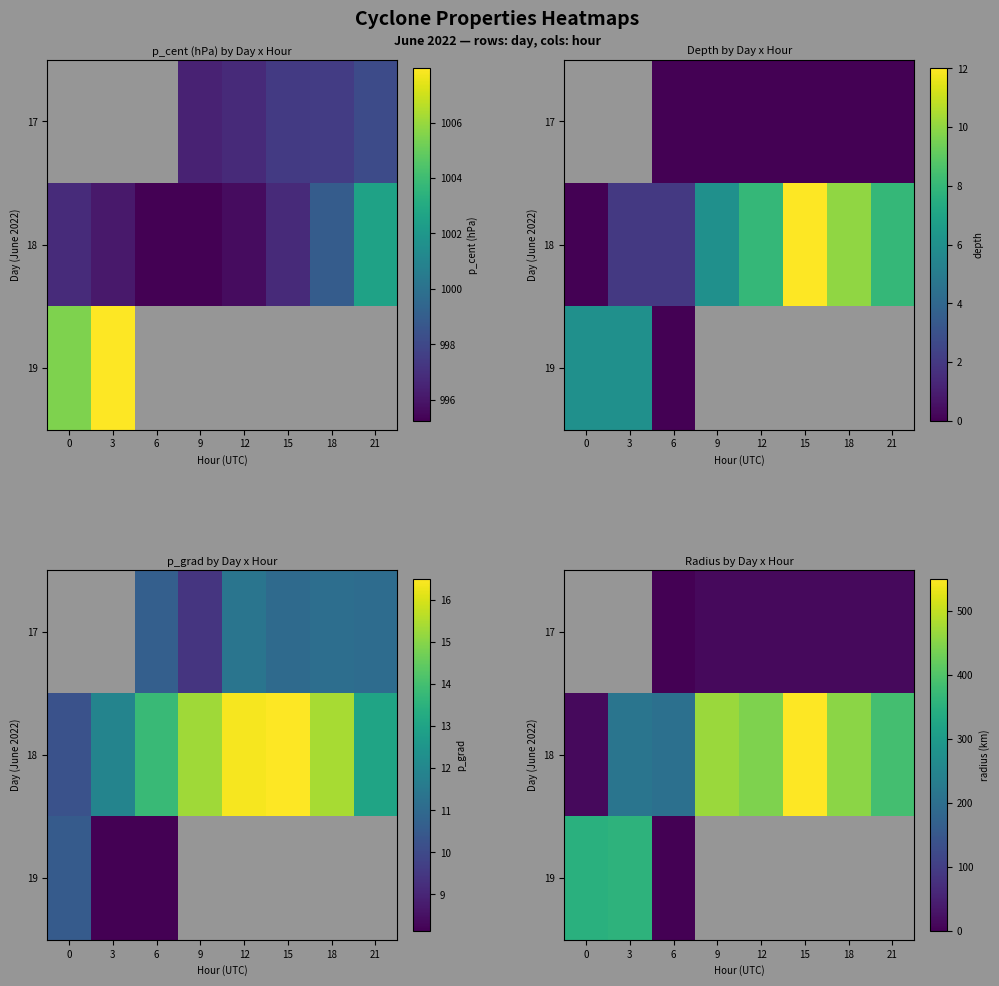

Which series has the widest spread of values?

18